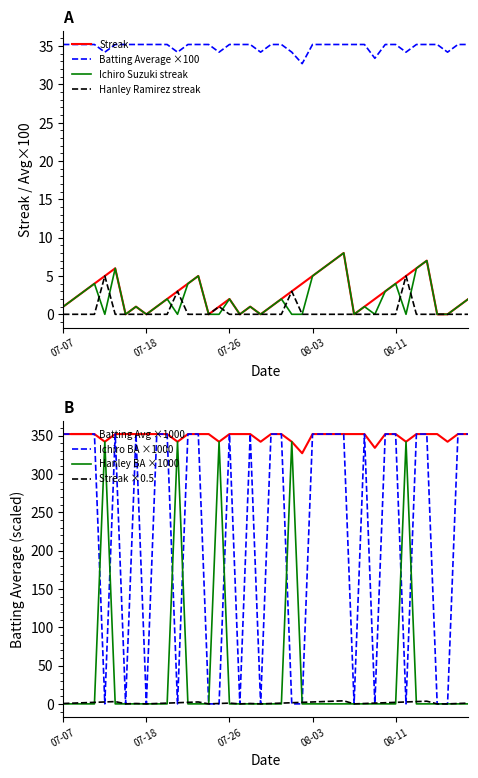

Which series has the largest total across all categories?

Batting Average1